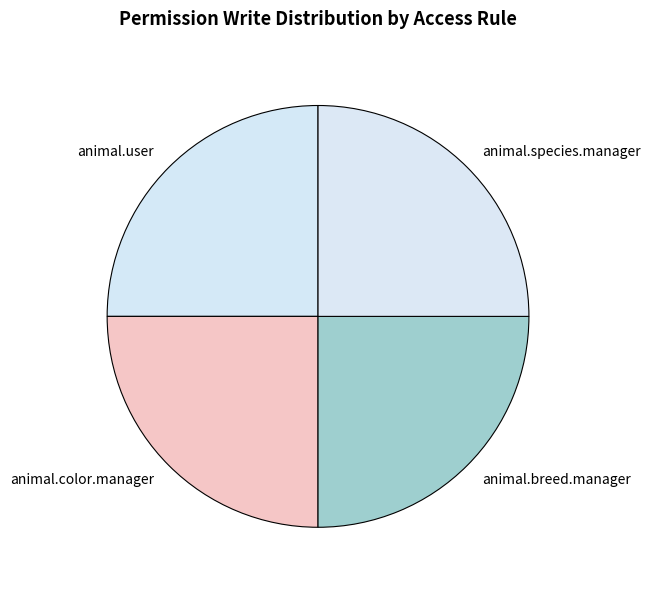

Approximately how many times larger is the value at animal.user compared to animal.breed.manager?

1.0